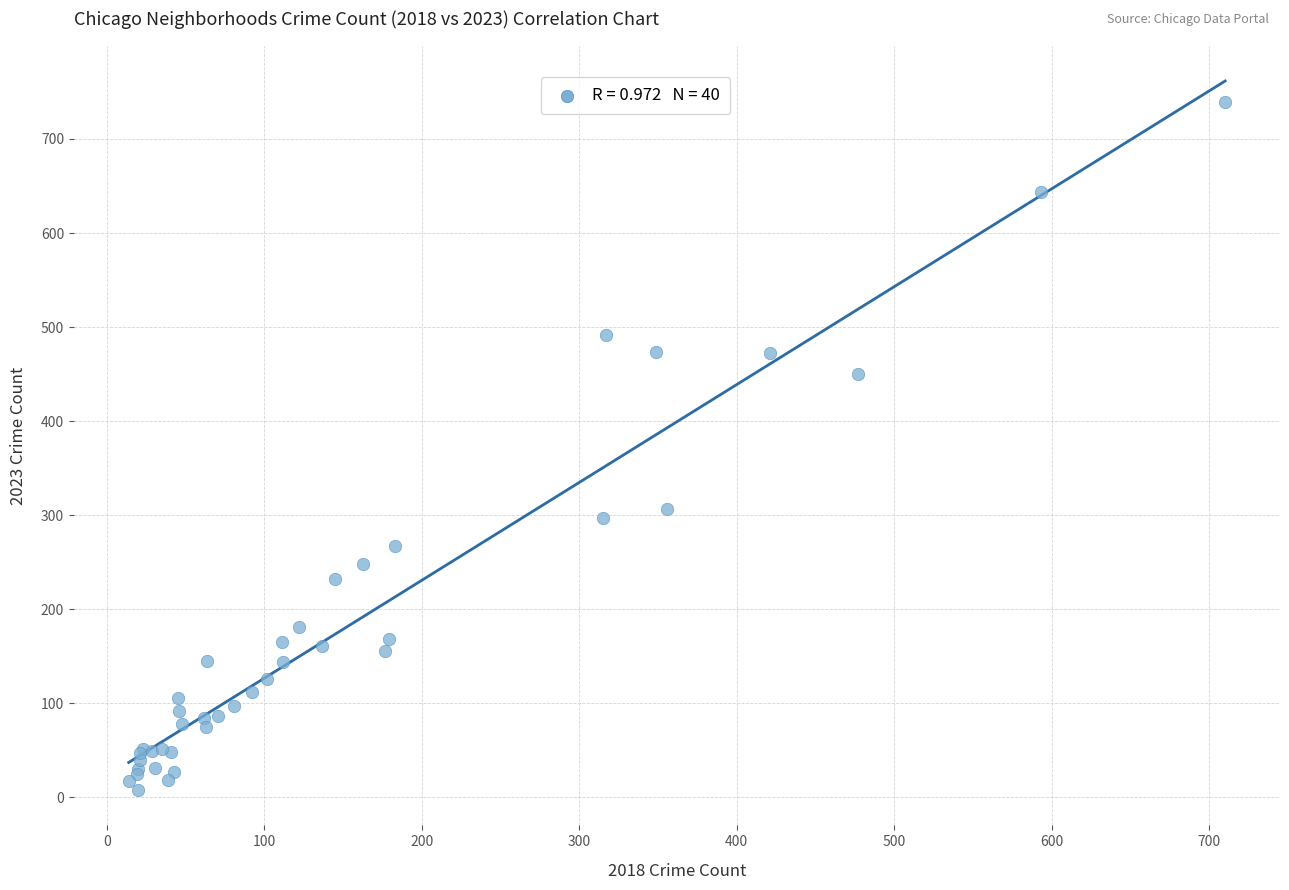

What Y value in the scatter plot is closest to 373?

307